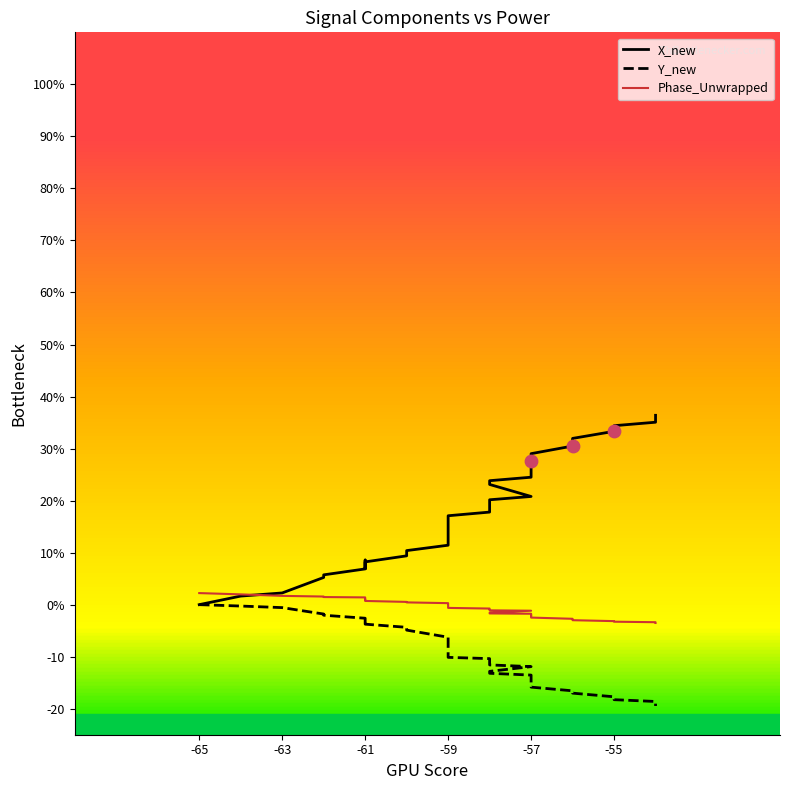

Which series contains the highest Y value?

X_new